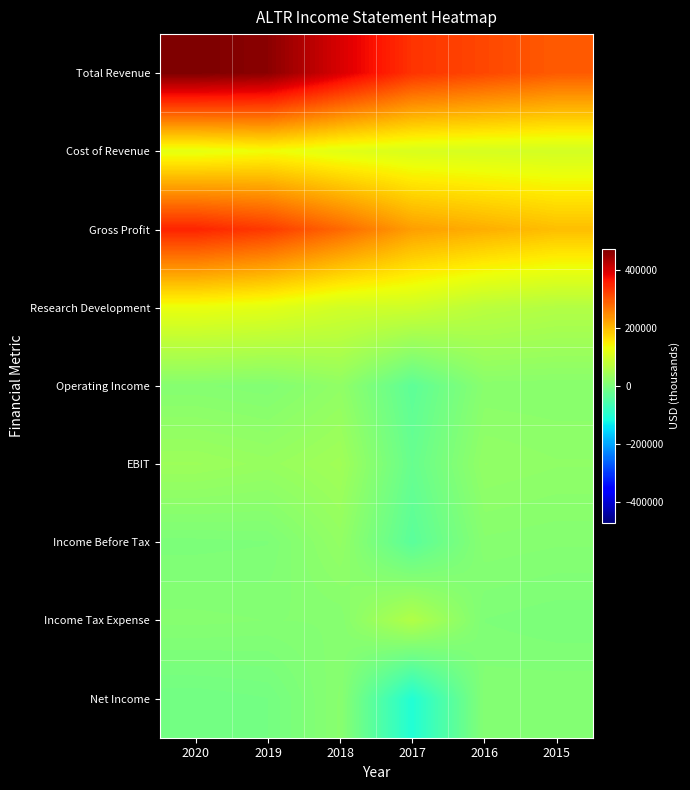

Which series has the largest total across all categories?

Total Revenue